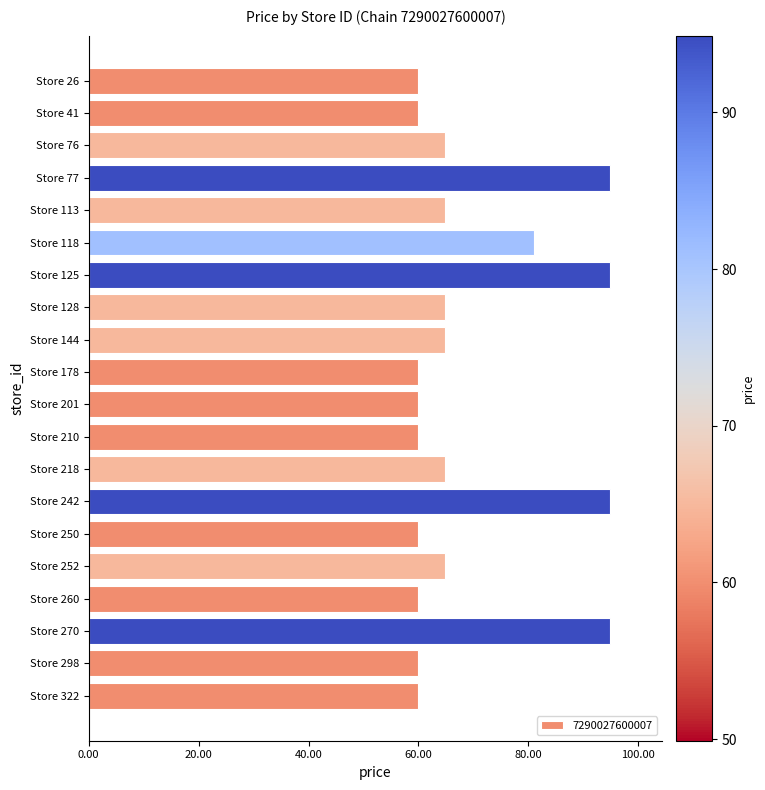

How many data points are less than 64?

9